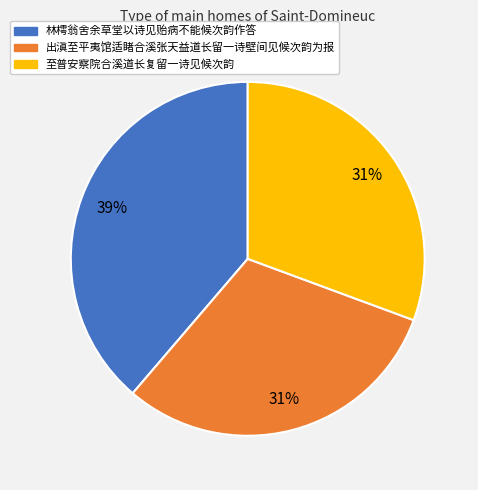

Which slice is the largest?

林樗翁舍余草堂以诗见贻病不能候次韵作答